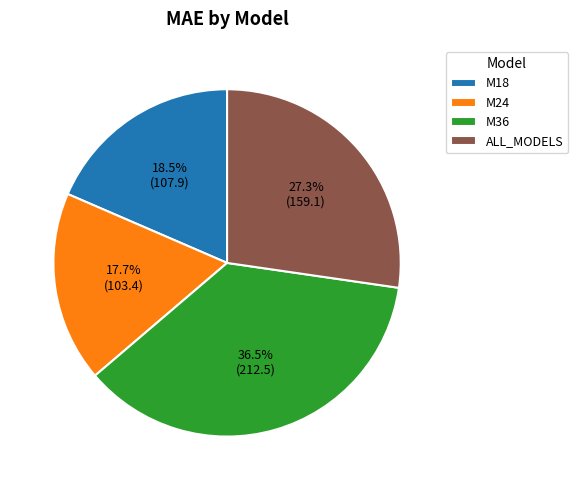

To the nearest percent, what is the average slice percentage?

25%